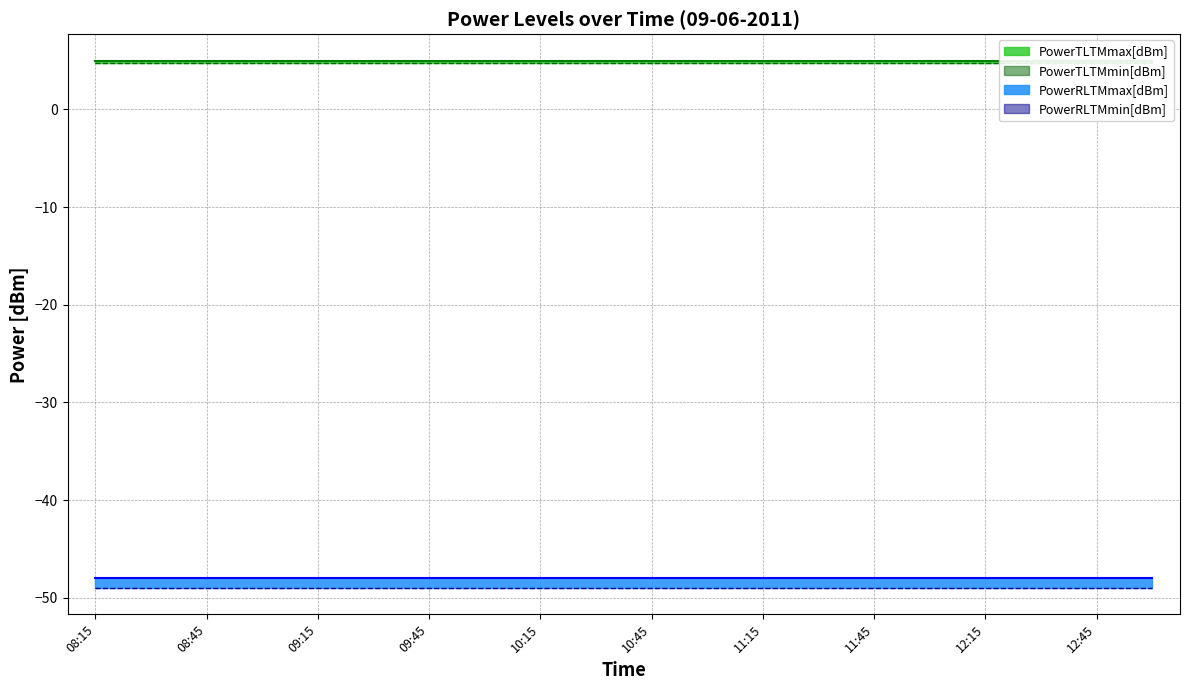

The PowerTLTMmin[dBm] series shows 4.8 at 10:30. True or false?

True